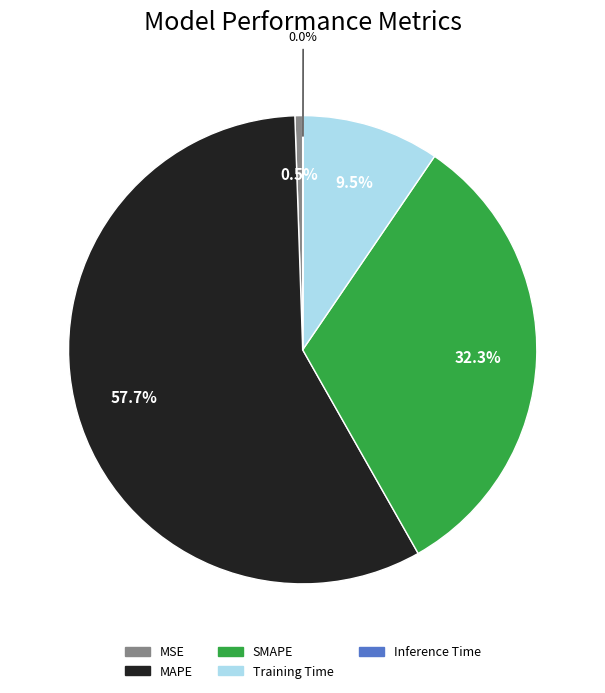

Which slice is the largest?

MAPE